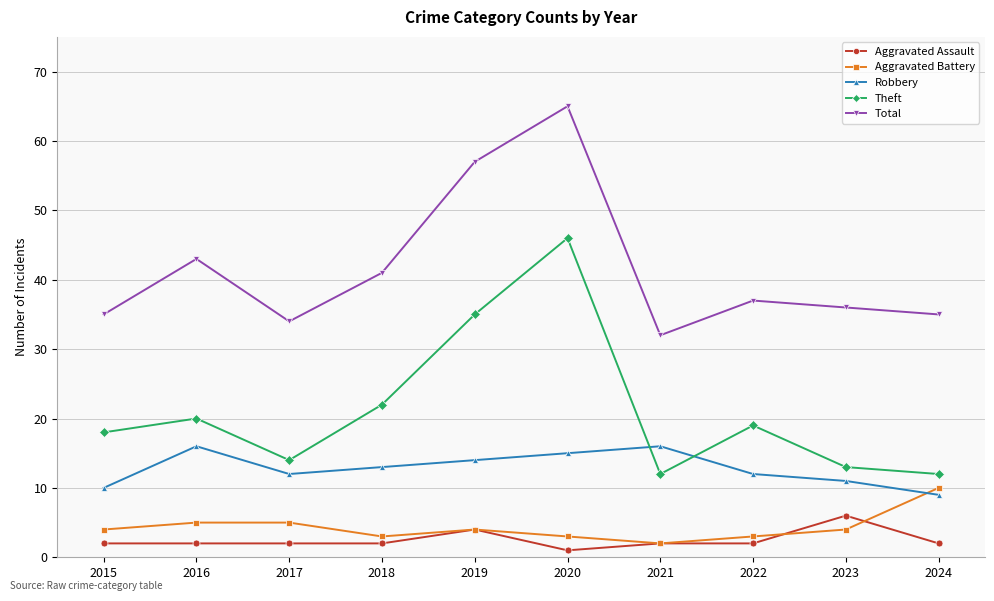

What is the value of the Robbery point at the 10th from the left?

9